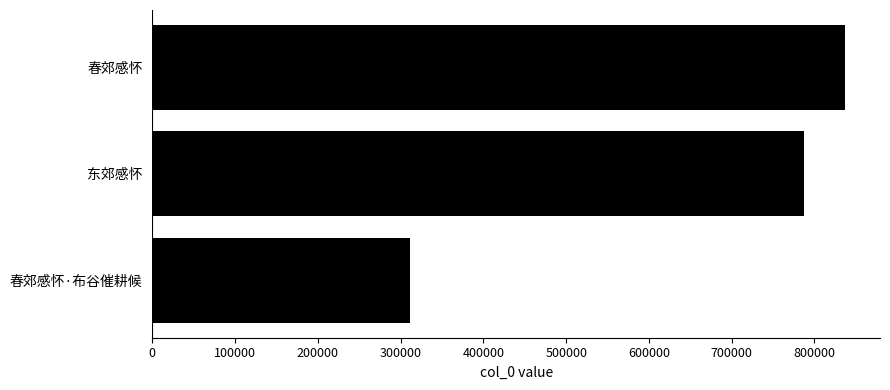

List the labels in order of value, smallest first.

春郊感怀·布谷催耕候, 东郊感怀, 春郊感怀